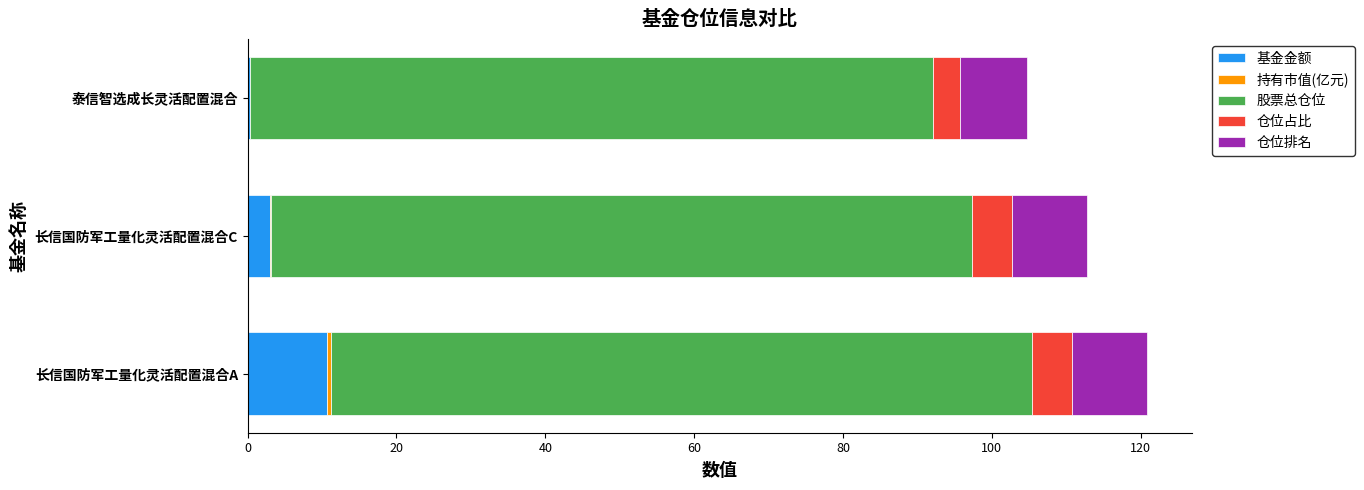

The value of 基金金额 at 长信国防军工量化灵活配置混合C is 3.0. True or false?

True